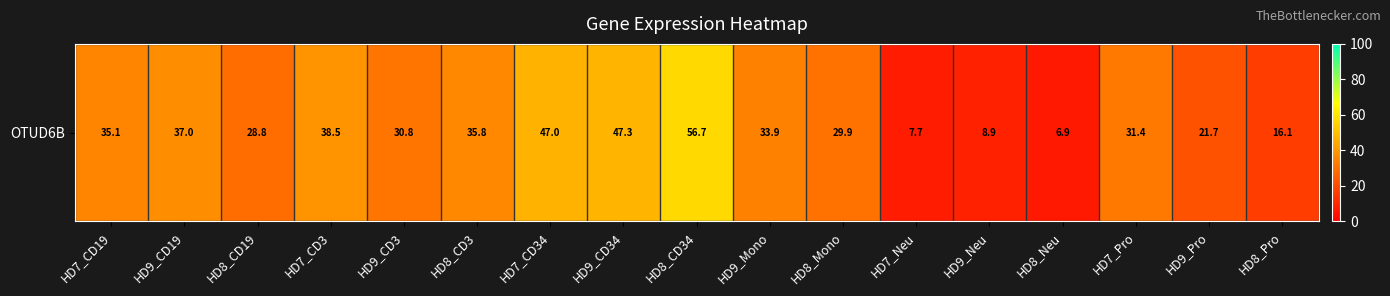

What is the maximum value shown in the chart?

56.7